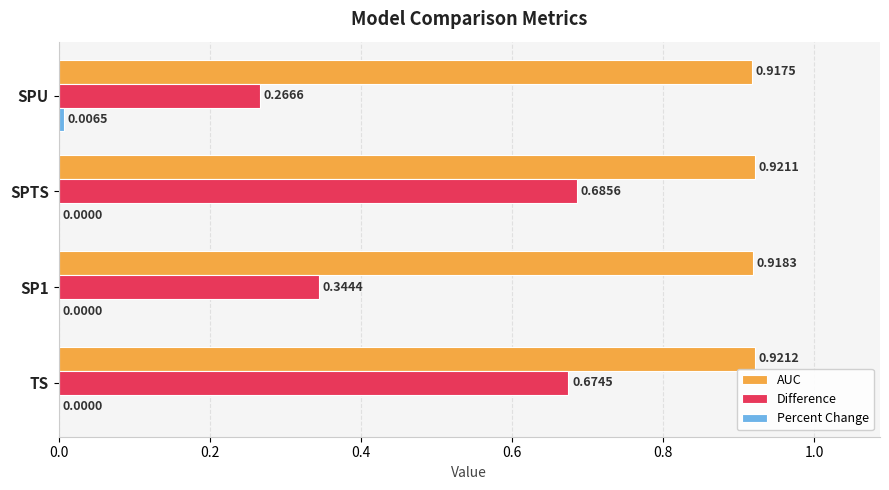

What is the sum of the AUC values at TS and SPTS?

1.8